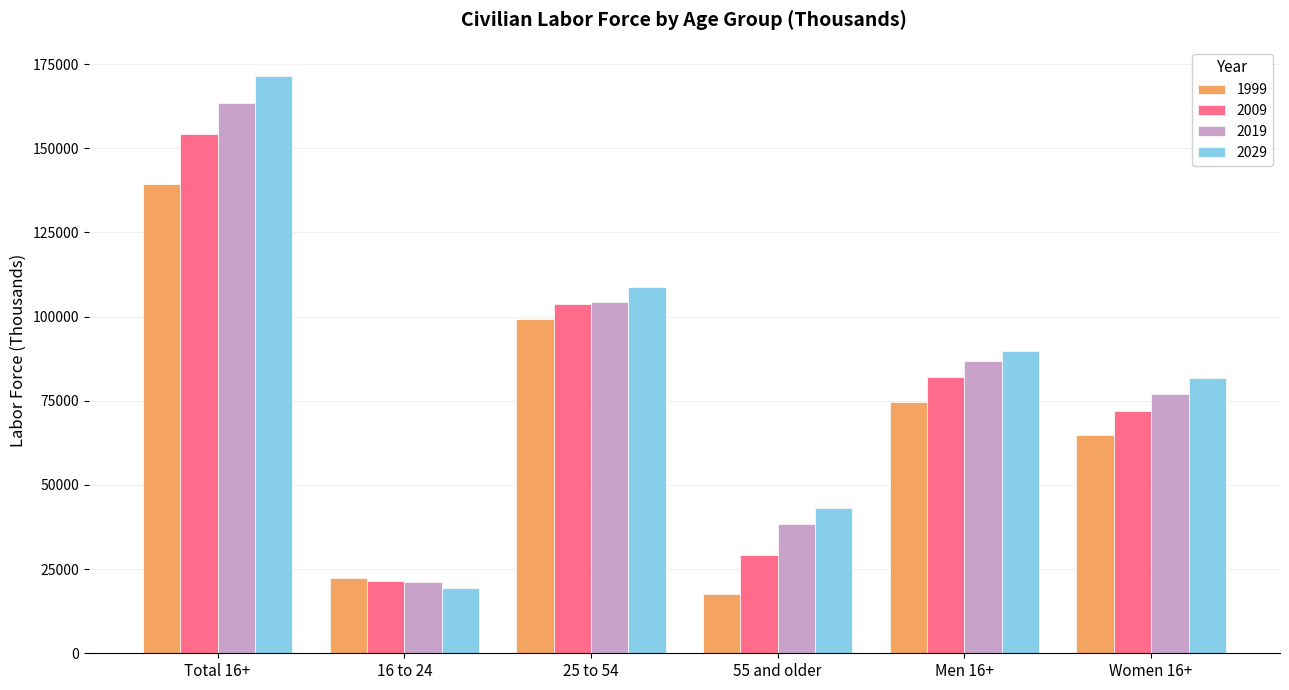

Rank the categories by 2029 value from highest to lowest.

Total 16+, 25 to 54, Men 16+, Women 16+, 55 and older, 16 to 24